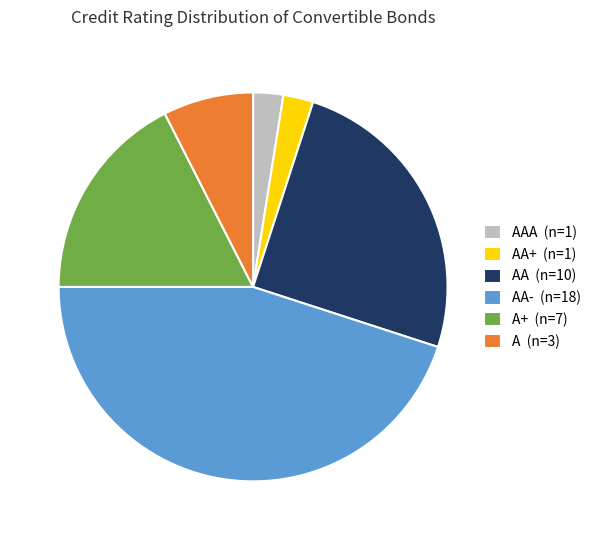

Does any single category account for the majority?

No